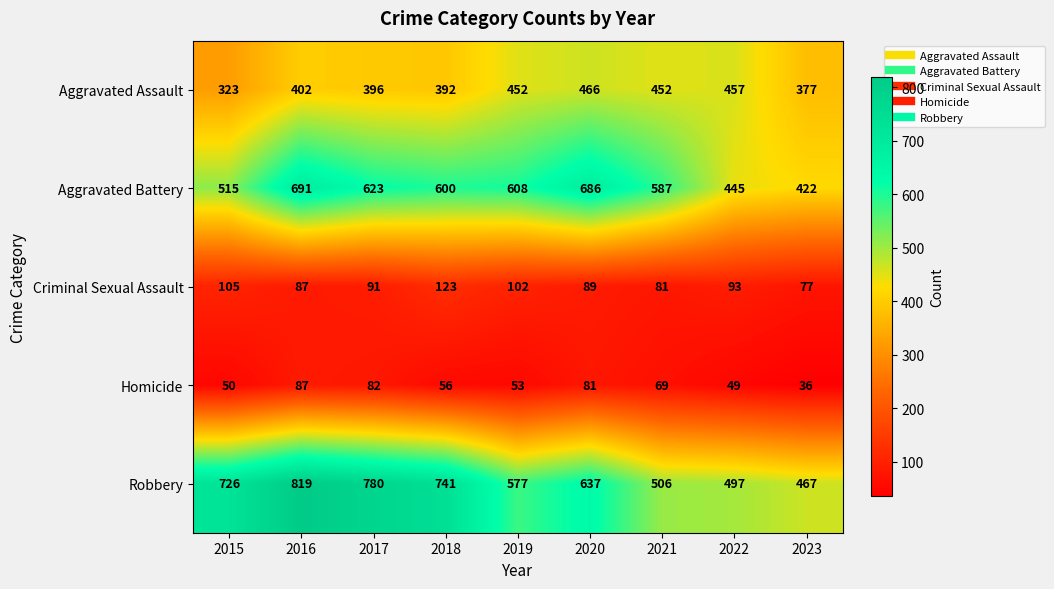

Which series changed the most between 2018 and 2020?

Robbery